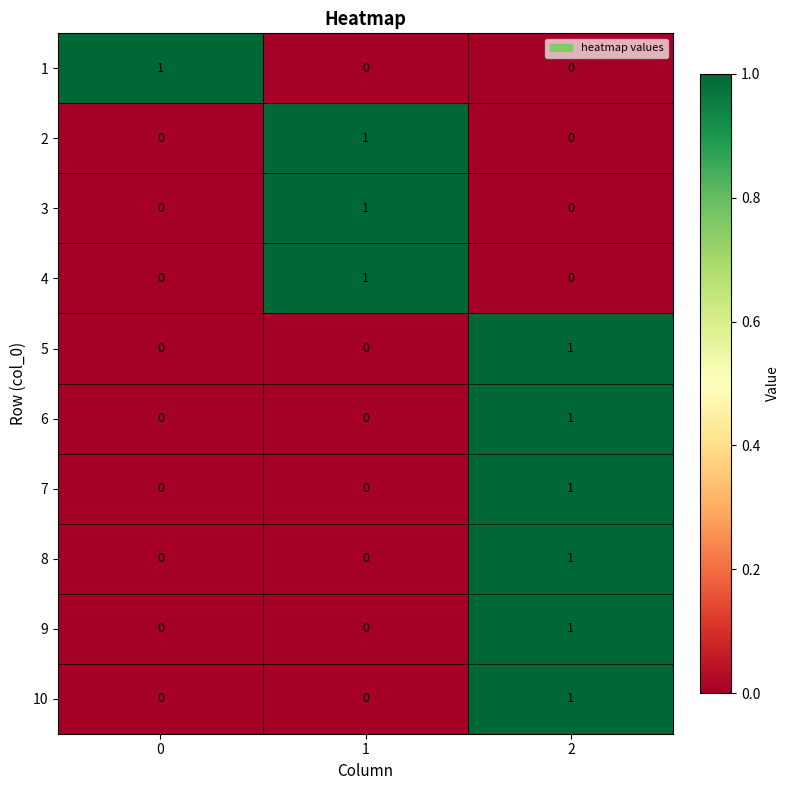

The value of 3 at 2 is -1. True or false?

False